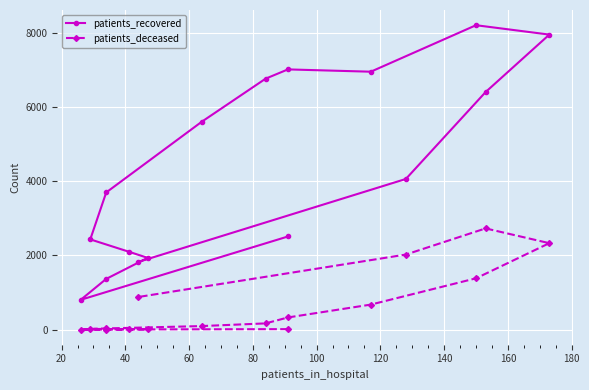

At how many categories does at least one series exceed 6478?

5